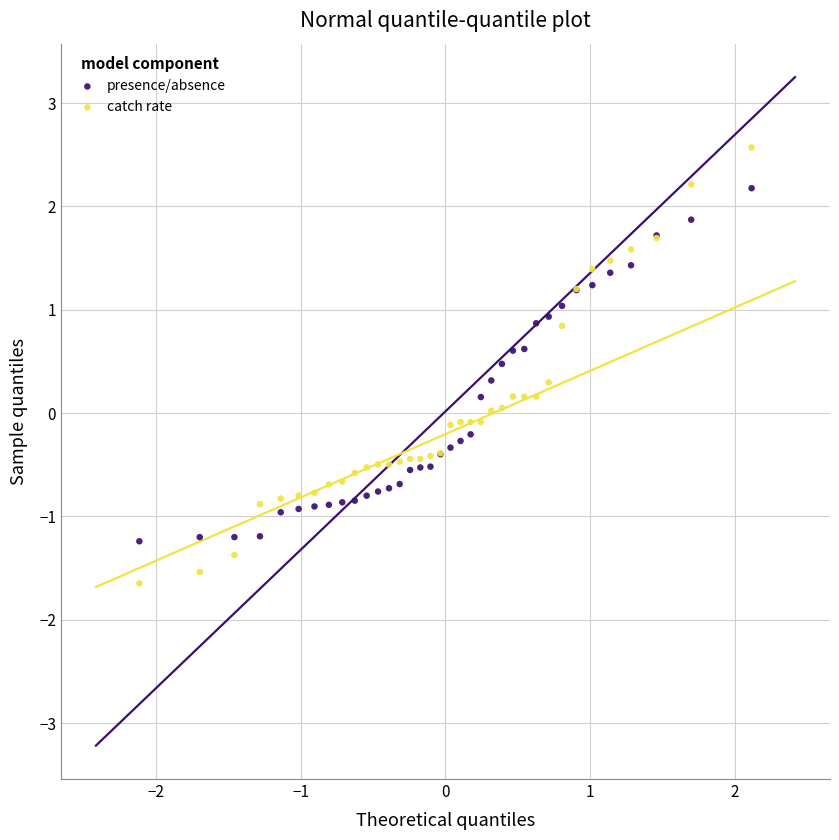

Which series reaches the maximum Y coordinate?

catch rate